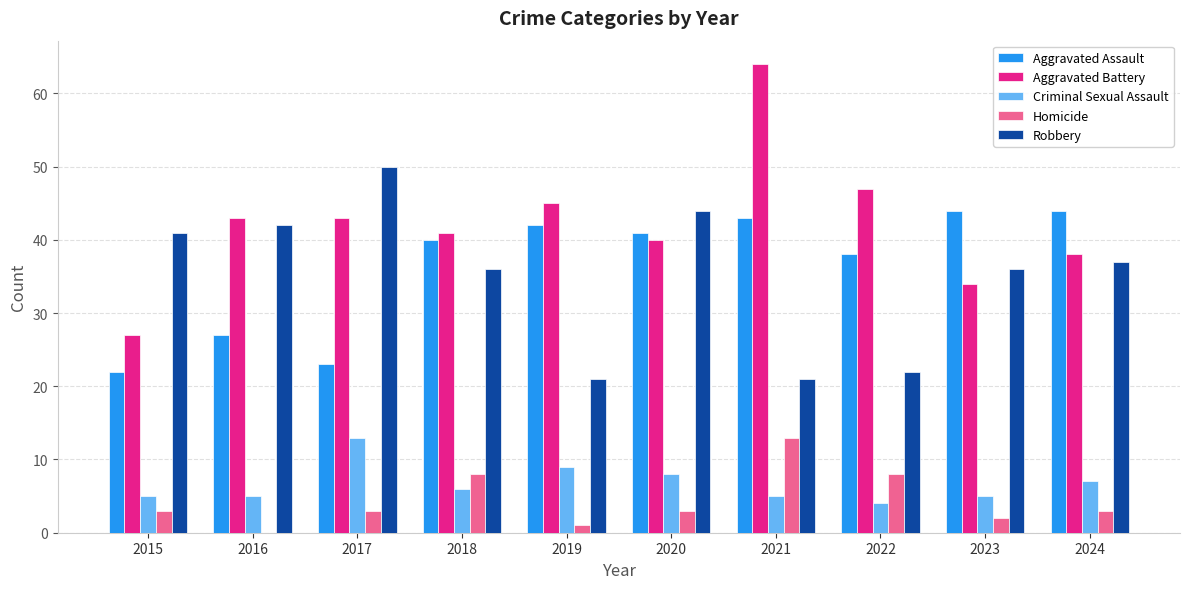

What is the approximate value of Aggravated Assault at 2019?

42